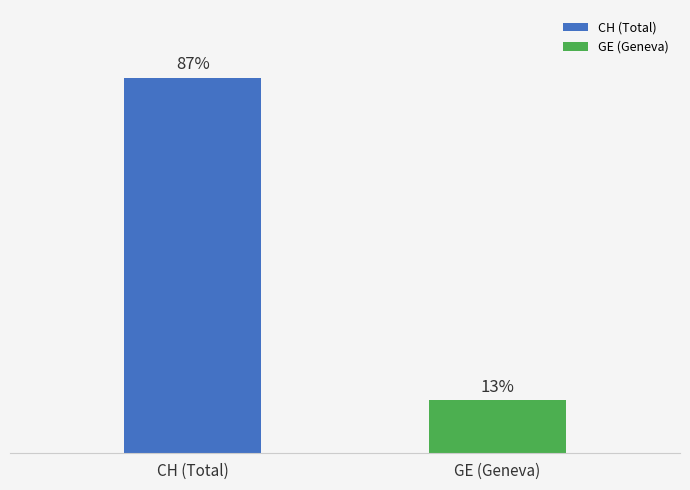

Are the bars horizontal?

No